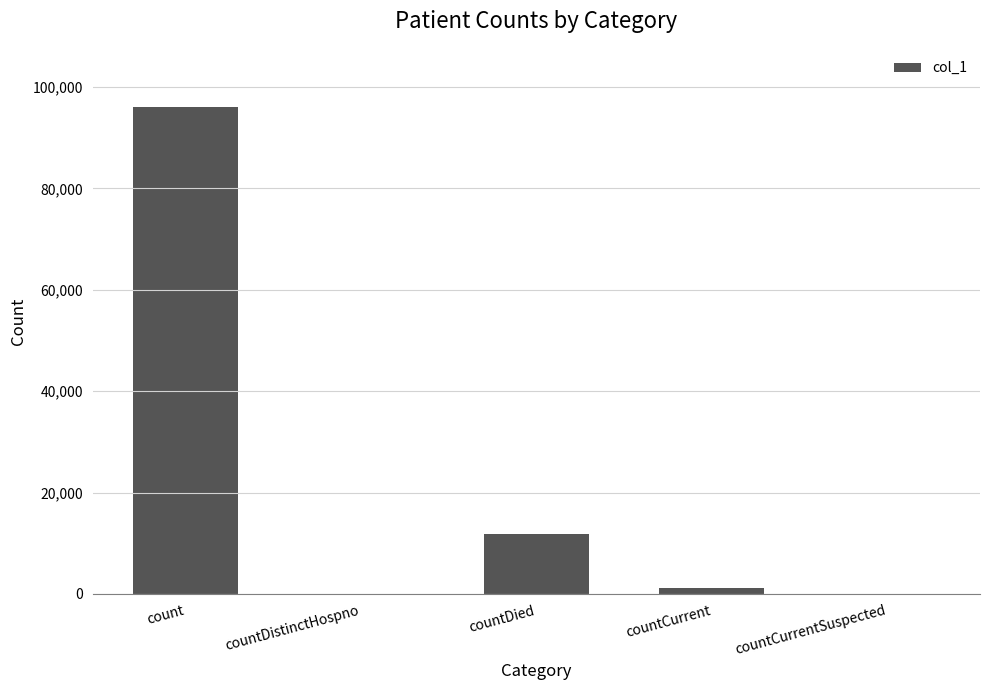

Are the bars horizontal?

No